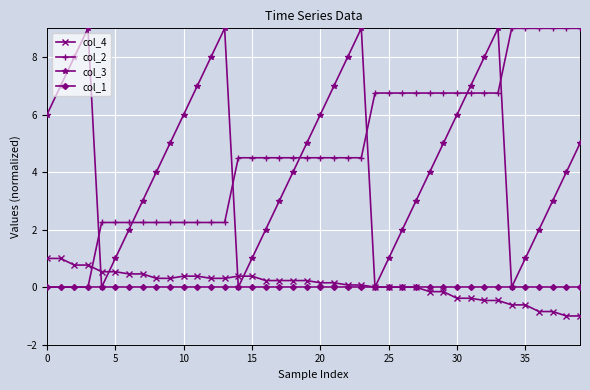

Count the number of data series in this chart.

4